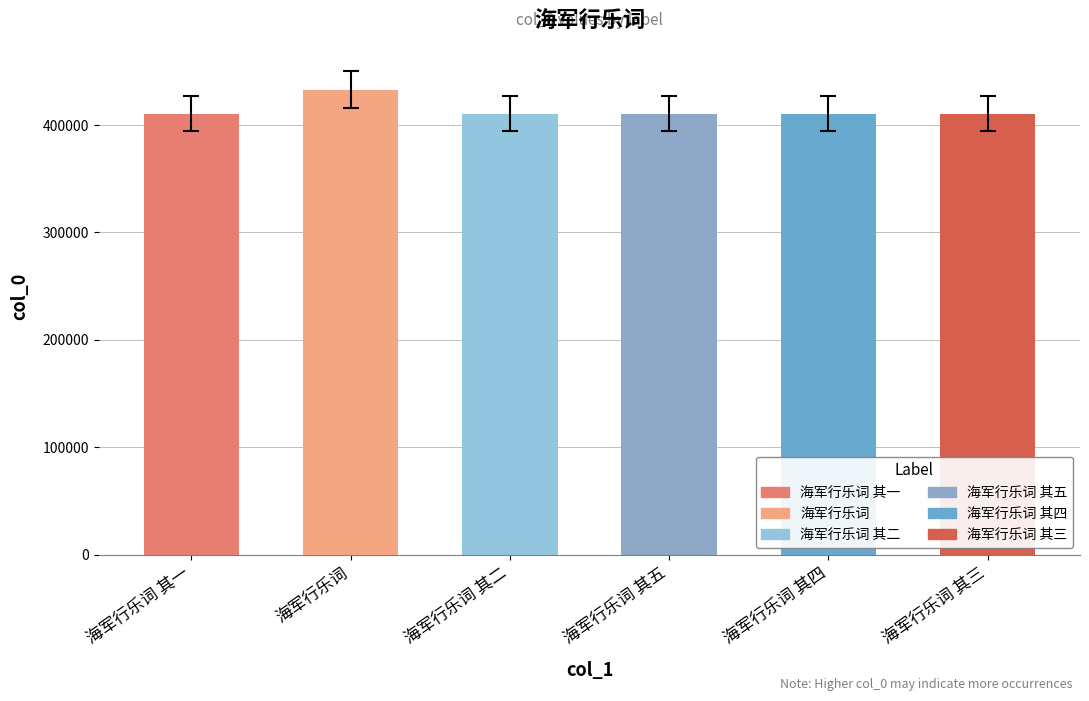

What position from the left is 海军行乐词?

2